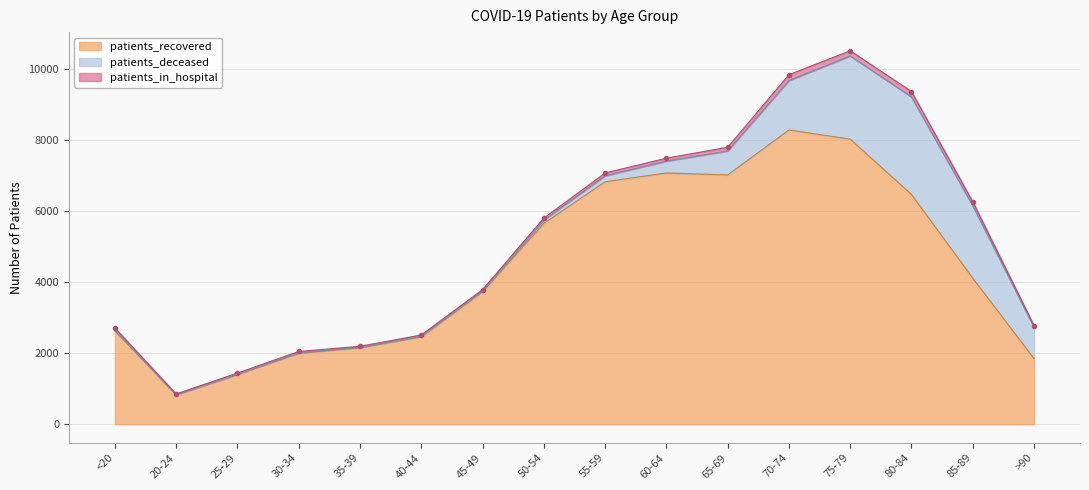

Between 45-49 and 55-59, which series saw the biggest shift?

patients_recovered